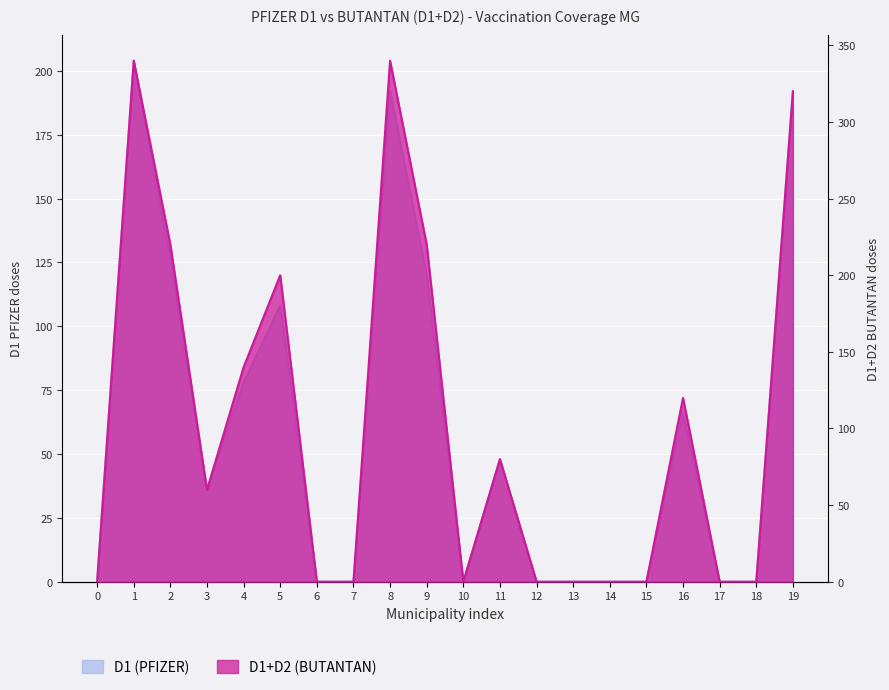

Which series has the largest total across all categories?

D1+D2 (BUTANTAN)